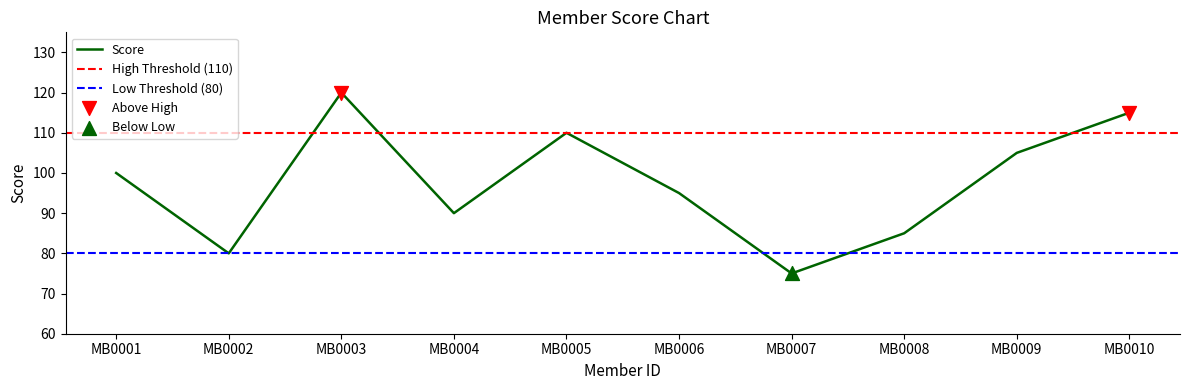

Between MB0007 and MB0009, which is larger?

MB0009